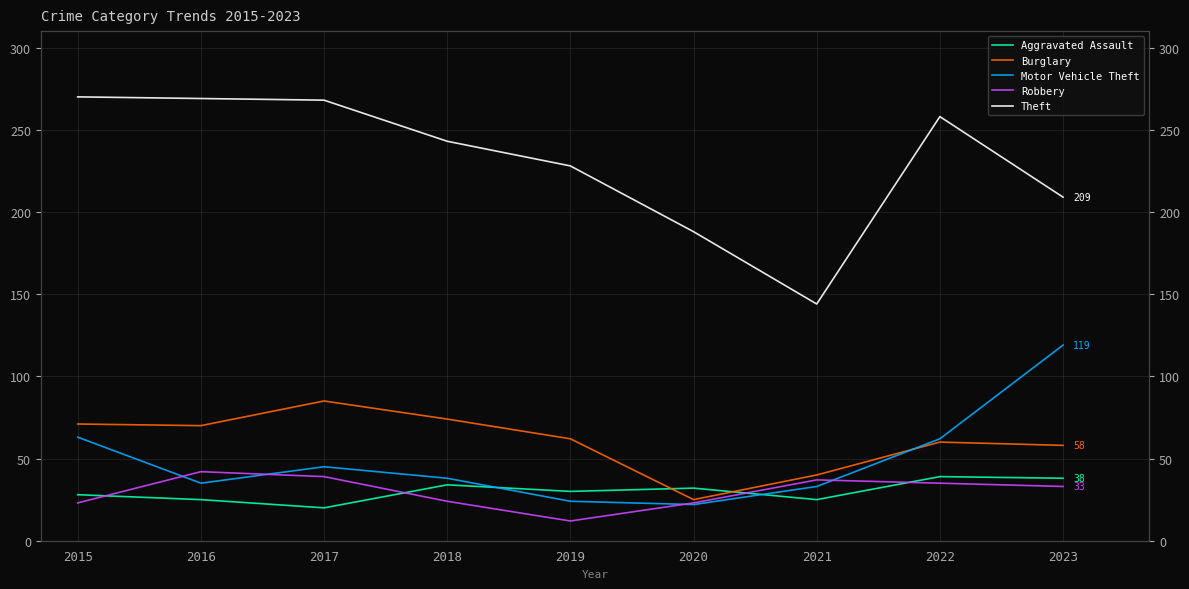

What is the difference between the Theft values at 2019 and 2023?

19